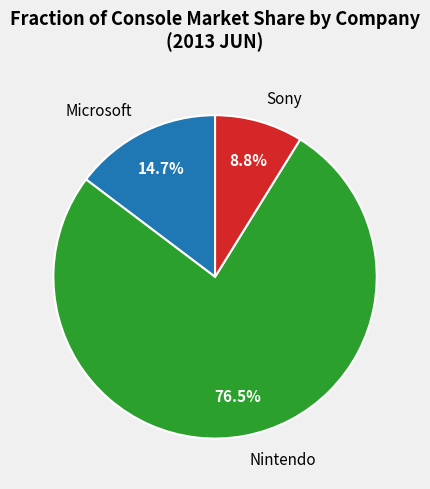

What is the smallest slice in the pie chart?

Sony